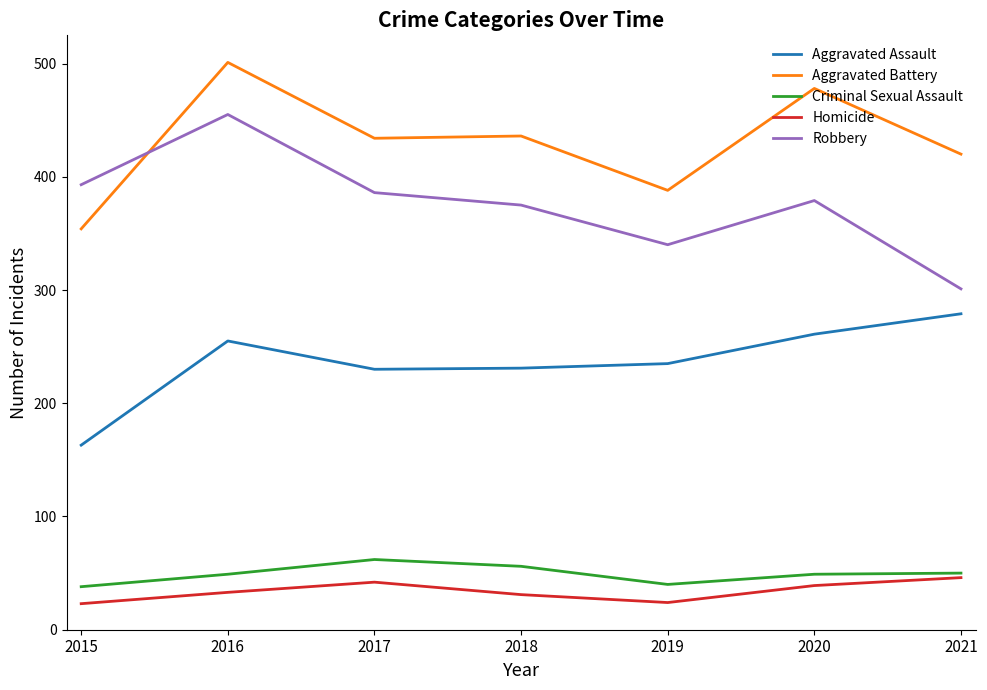

What is the difference between the highest and lowest values at 2019?

364